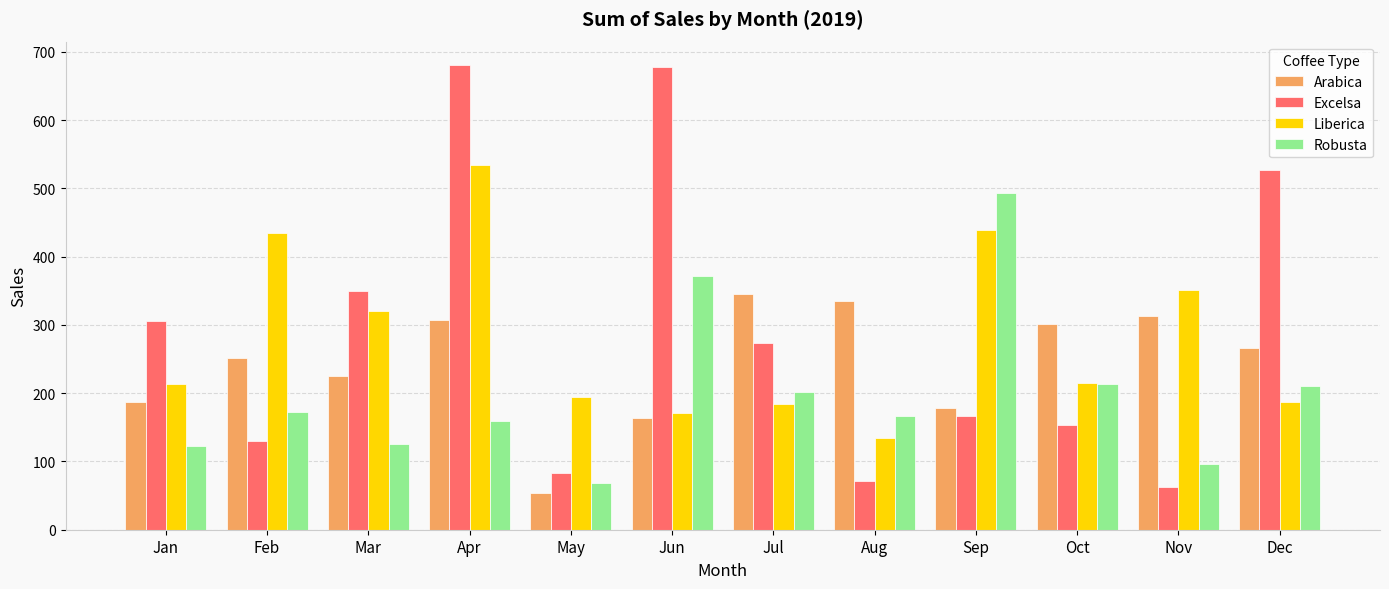

List the series in order of their peak value, highest first.

Excelsa, Liberica, Robusta, Arabica